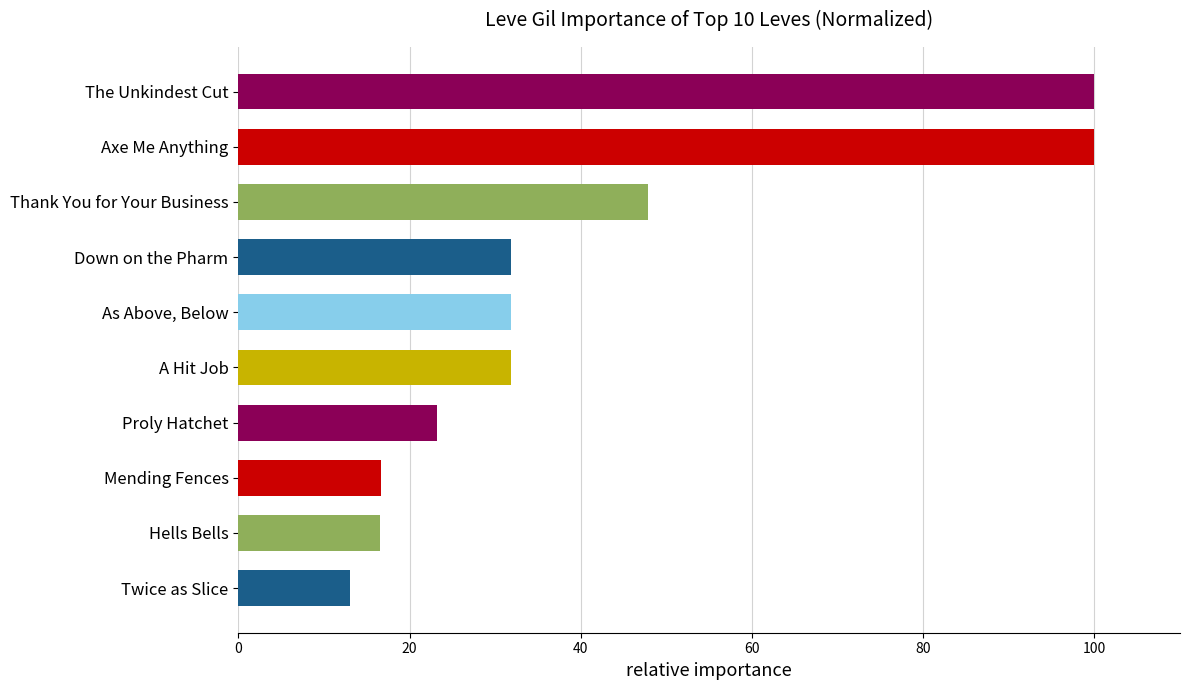

Approximately how many times larger is the value at As Above, Below compared to The Unkindest Cut?

0.3